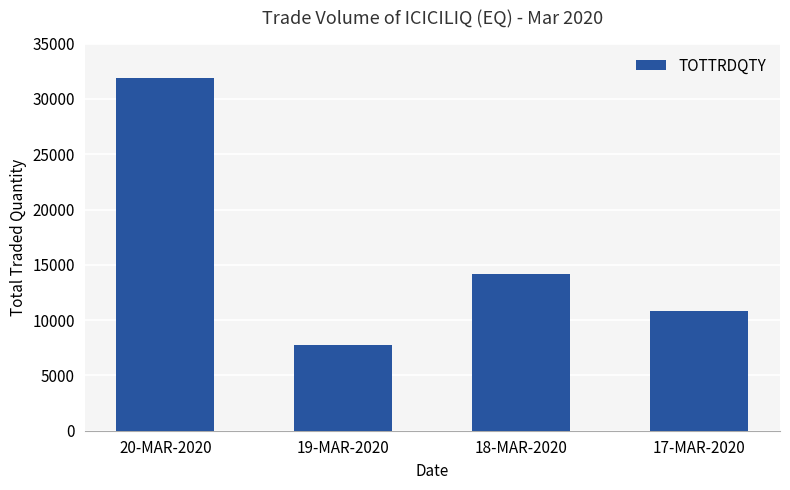

How many values are below 14156?

2